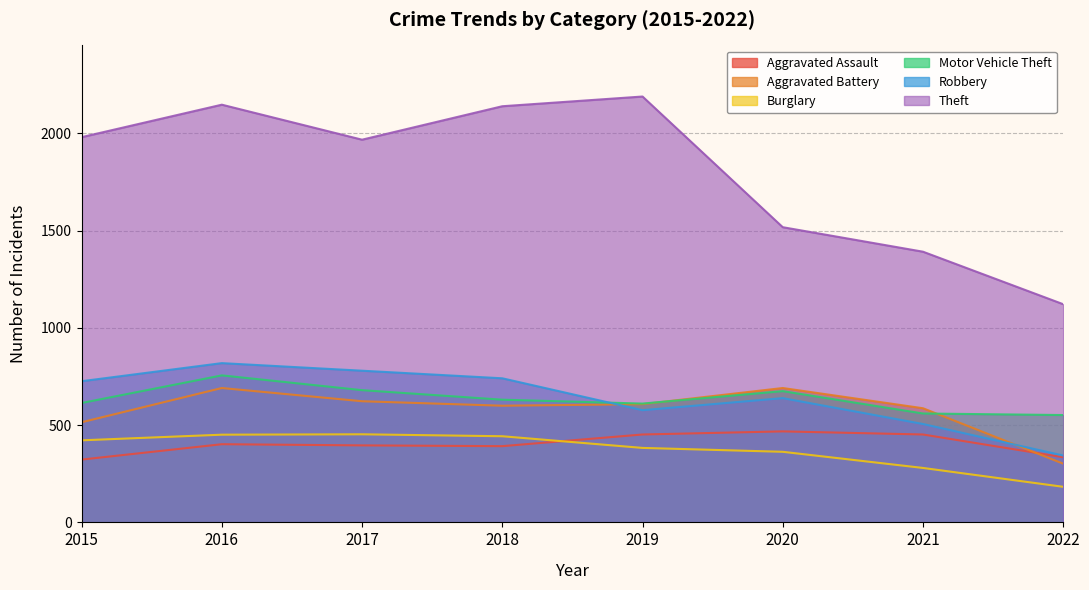

Read the Burglary value at 2018.

443